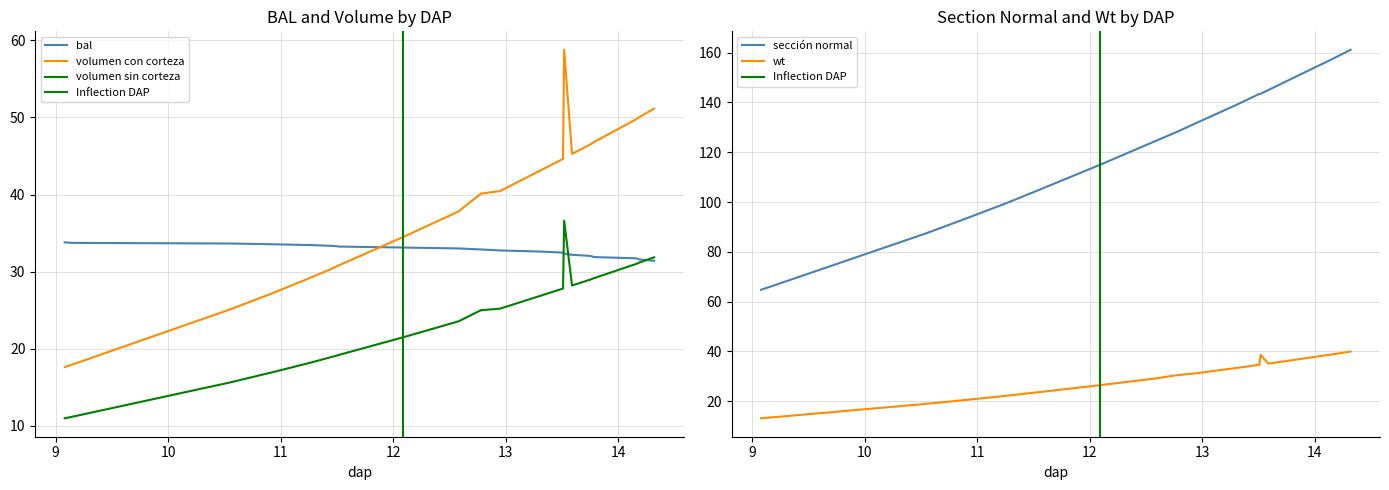

What is the spread (max minus min) of values at 12.58?

100.8